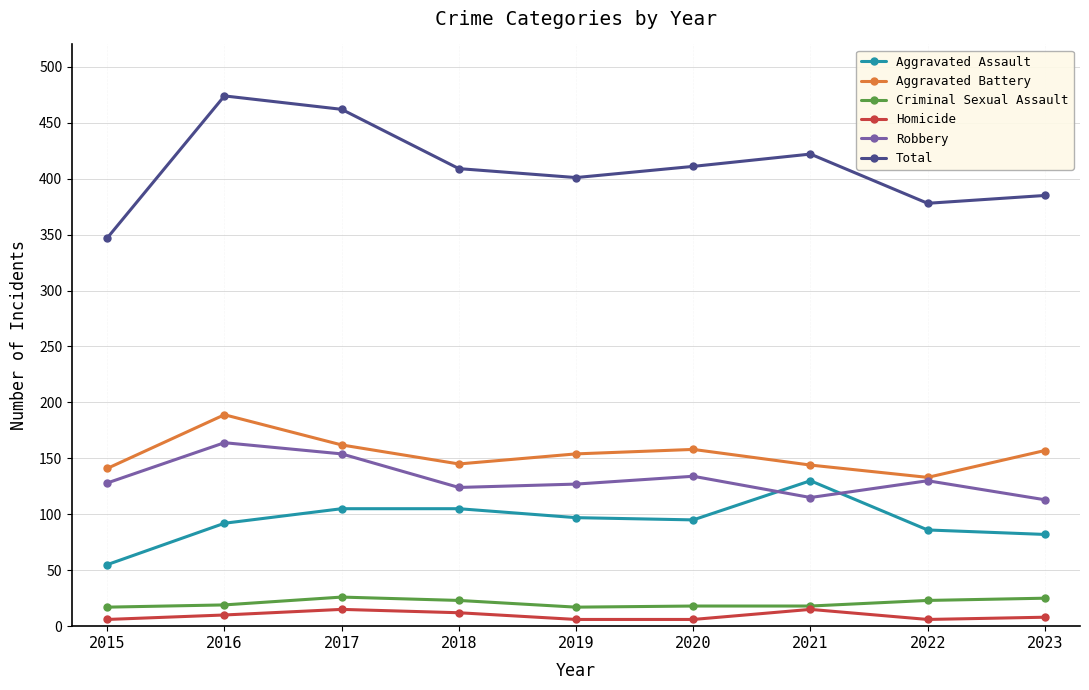

What is the difference between the maximum and minimum values in the Robbery series?

51